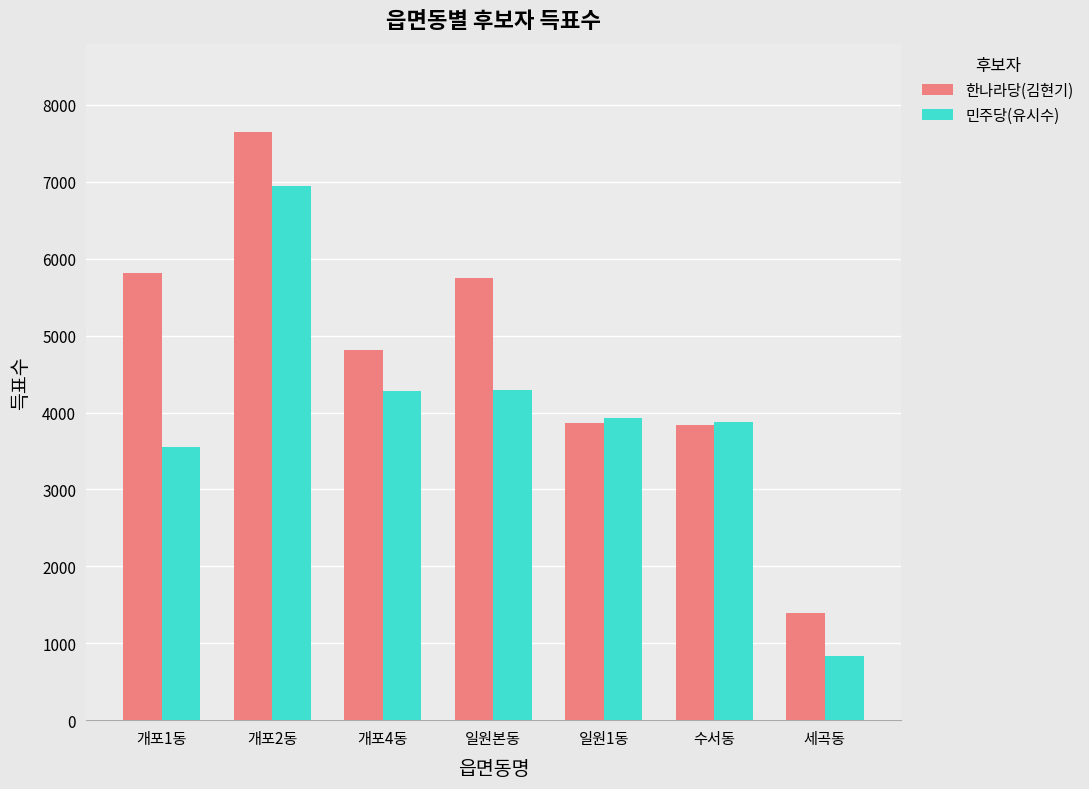

What is the sum of the 한나라당(김현기) values at 일원본동 and 일원1동?

9619